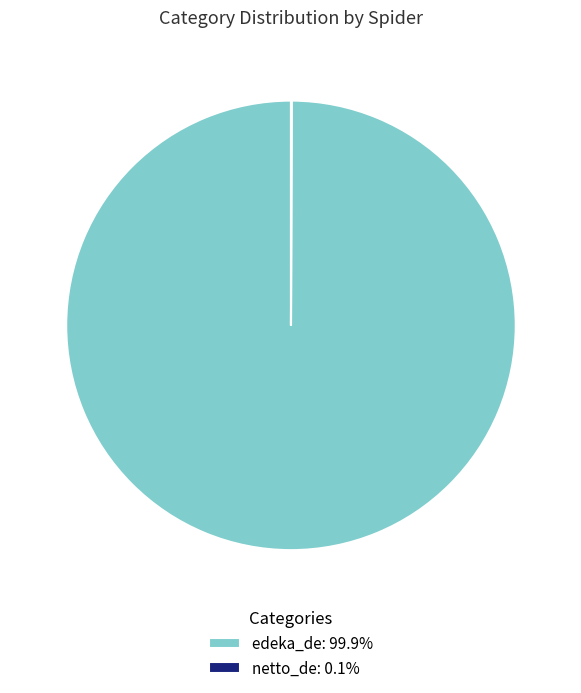

Does any single category account for the majority?

Yes